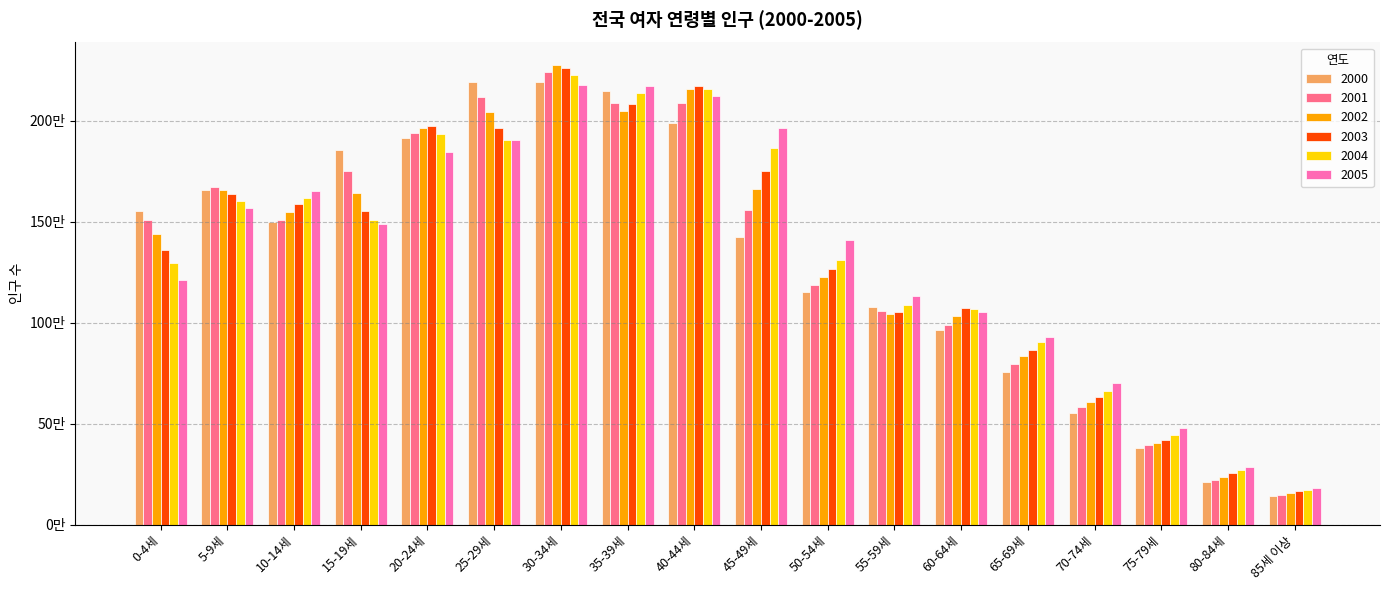

Rank the series by their average value, from lowest to highest.

2000, 2001, 2002, 2003, 2004, 2005